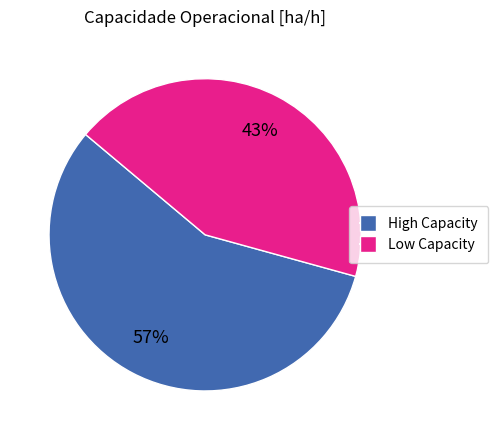

Is there a majority slice in this chart?

Yes